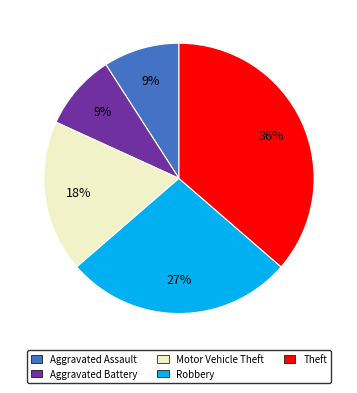

To the nearest percent, what percentage of the pie is Aggravated Battery?

9%